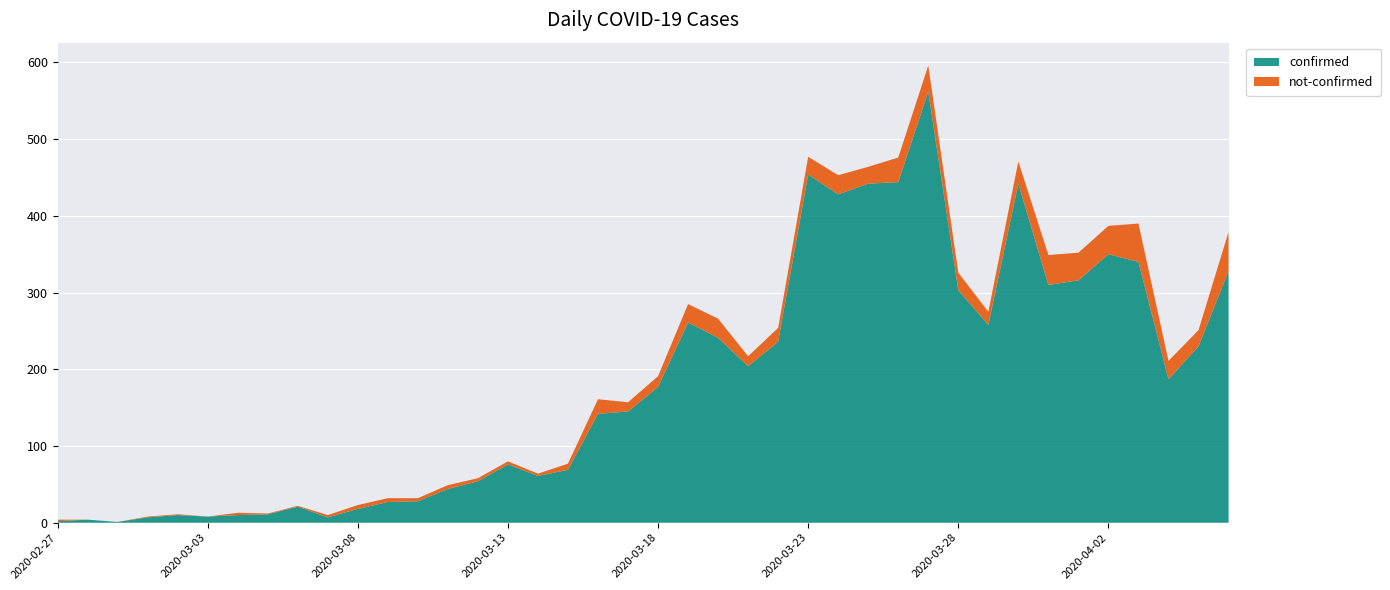

Reading left to right, extract all data points from this chart.

confirmed: 2020-02-27=2	2020-02-28=4	2020-02-29=1	2020-03-01=7	2020-03-02=10	2020-03-03=8	2020-03-04=10	2020-03-05=11	2020-03-06=21	2020-03-07=7	2020-03-08=18	2020-03-09=27	2020-03-10=28	2020-03-11=44	2020-03-12=54	2020-03-13=76	2020-03-14=61	2020-03-15=69	2020-03-16=142	2020-03-17=145	2020-03-18=177	2020-03-19=261	2020-03-20=241	2020-03-21=204	2020-03-22=236	2020-03-23=454	2020-03-24=428	2020-03-25=442	2020-03-26=444	2020-03-27=562	2020-03-28=303	2020-03-29=258	2020-03-30=442	2020-03-31=310	2020-04-01=316	2020-04-02=350	2020-04-03=340	2020-04-04=187	2020-04-05=230	2020-04-06=328
not-confirmed: 2020-02-27=2	2020-02-28=0	2020-02-29=0	2020-03-01=1	2020-03-02=1	2020-03-03=0	2020-03-04=3	2020-03-05=1	2020-03-06=1	2020-03-07=3	2020-03-08=5	2020-03-09=5	2020-03-10=4	2020-03-11=5	2020-03-12=4	2020-03-13=4	2020-03-14=3	2020-03-15=8	2020-03-16=19	2020-03-17=12	2020-03-18=14	2020-03-19=24	2020-03-20=25	2020-03-21=13	2020-03-22=18	2020-03-23=23	2020-03-24=25	2020-03-25=22	2020-03-26=32	2020-03-27=34	2020-03-28=23	2020-03-29=17	2020-03-30=29	2020-03-31=39	2020-04-01=36	2020-04-02=37	2020-04-03=50	2020-04-04=24	2020-04-05=21	2020-04-06=51